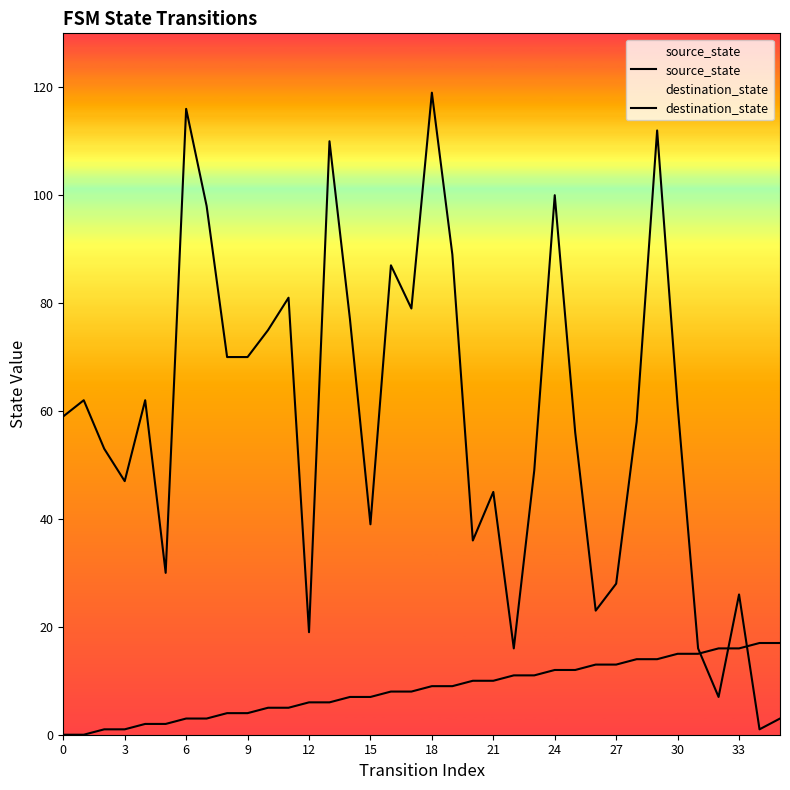

At which label does source_state first exceed 9?

20